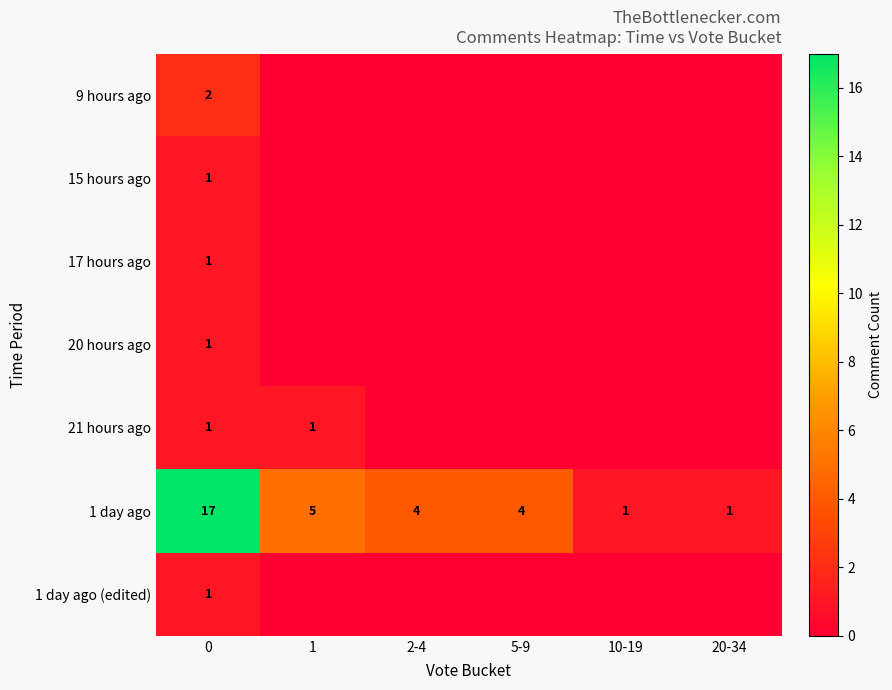

What is the difference between the highest and lowest values at 0?

16